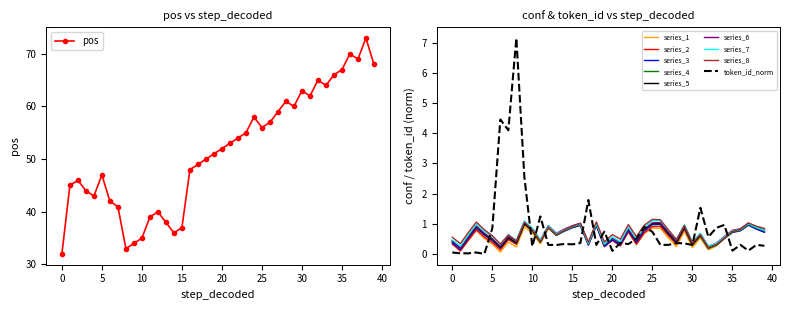

How many data points in pos are less than 52?

20